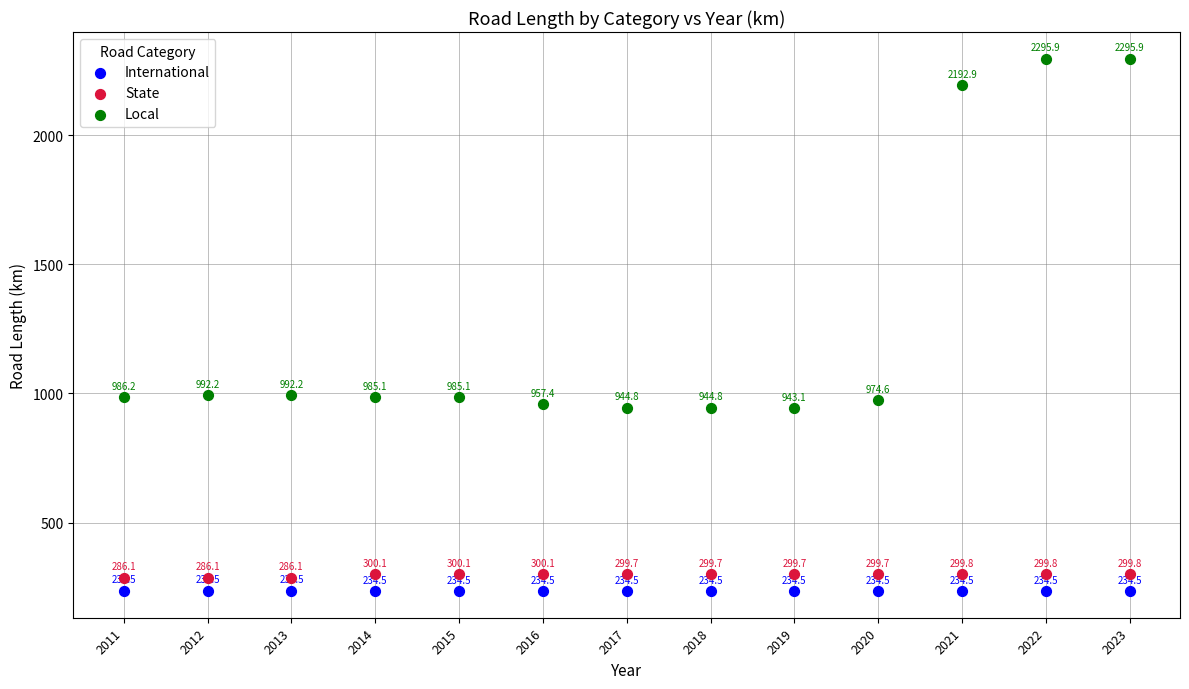

Which series reaches the minimum Y coordinate?

International